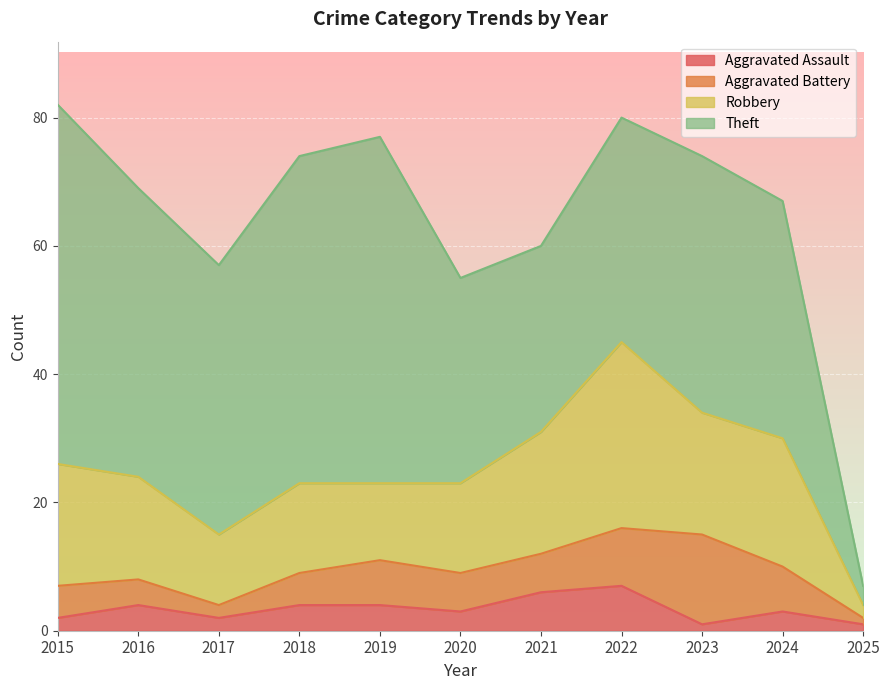

How many interior local peaks does the Aggravated Assault series have?

3